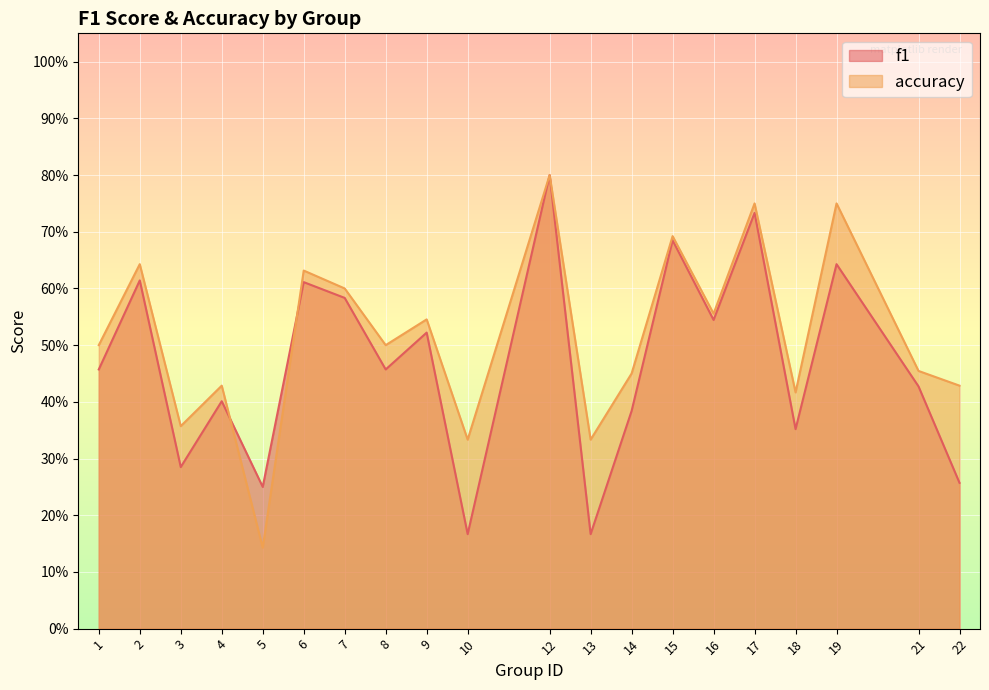

True or false: f1 and accuracy cross at least once.

True